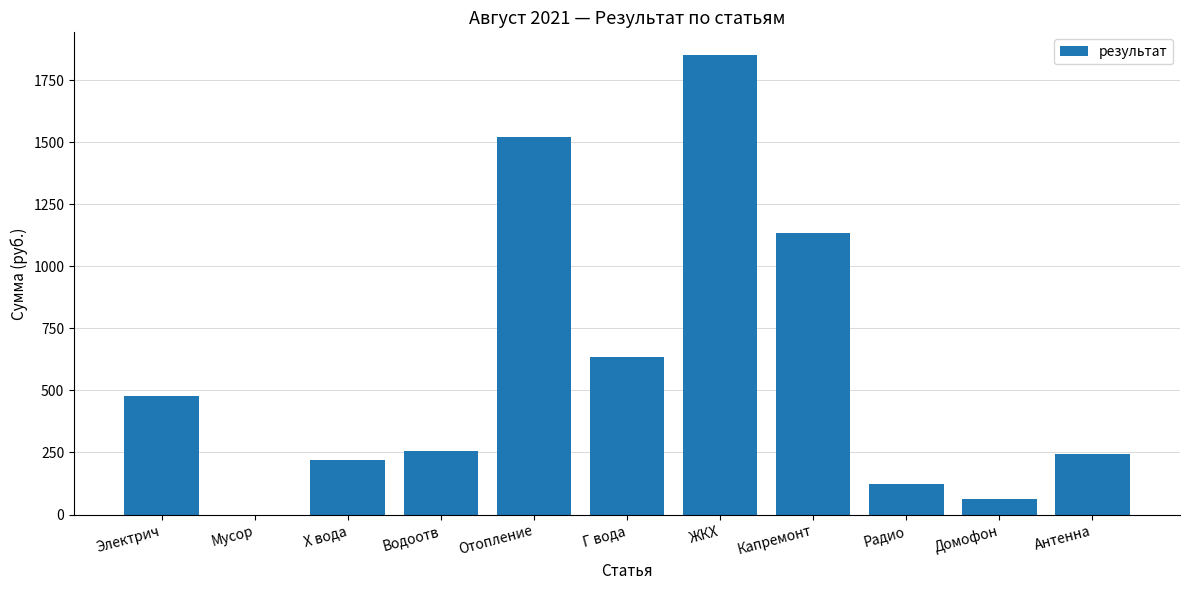

True or false: the data shows 2342.5 at Отопление.

False